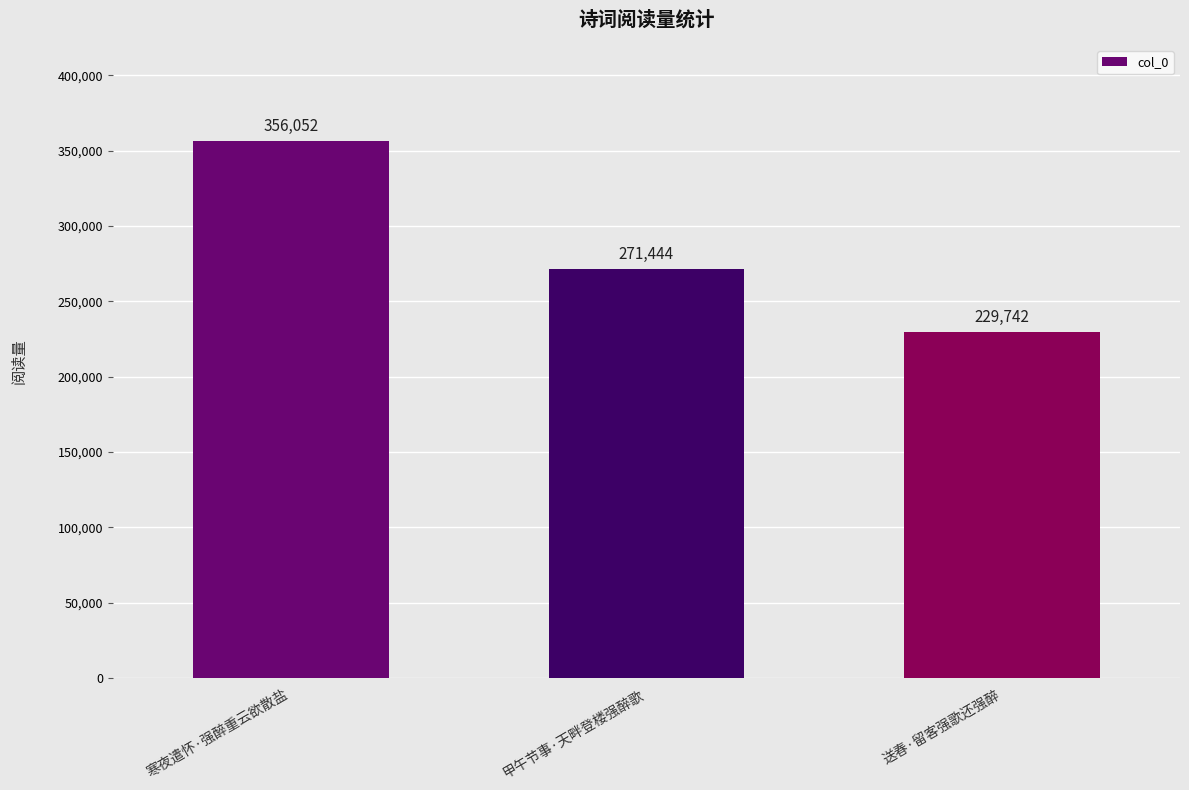

At which label does the data first exceed 271444?

寒夜遣怀·强醉重云欲散盐